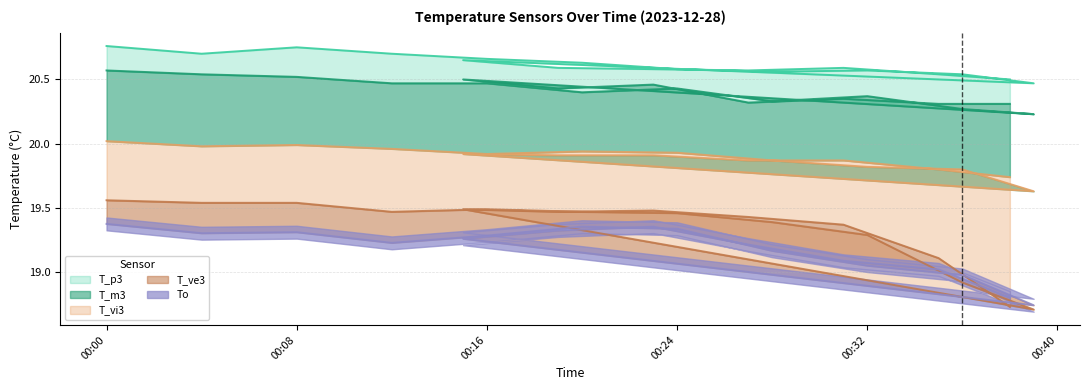

At which category does To reach its first local valley?

2023-12-28 00:04:00